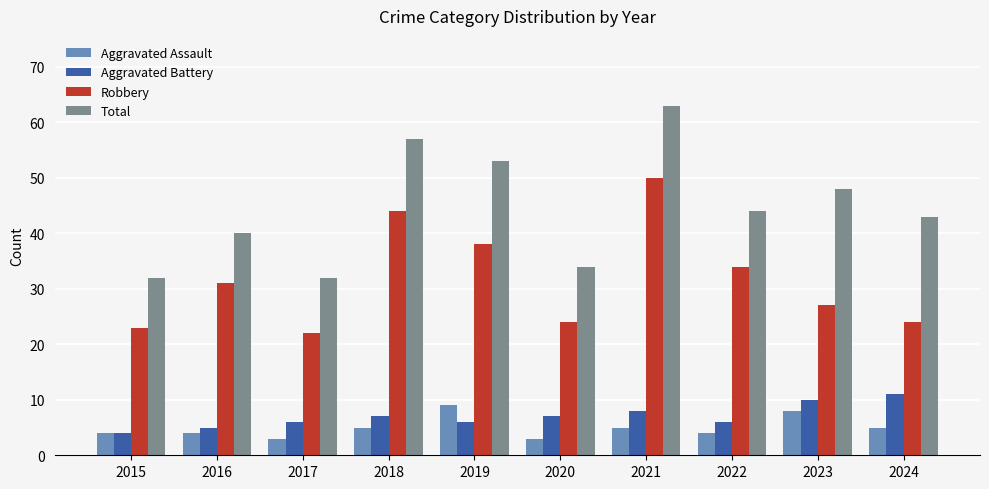

What is the difference between the highest and lowest values at 2018?

52